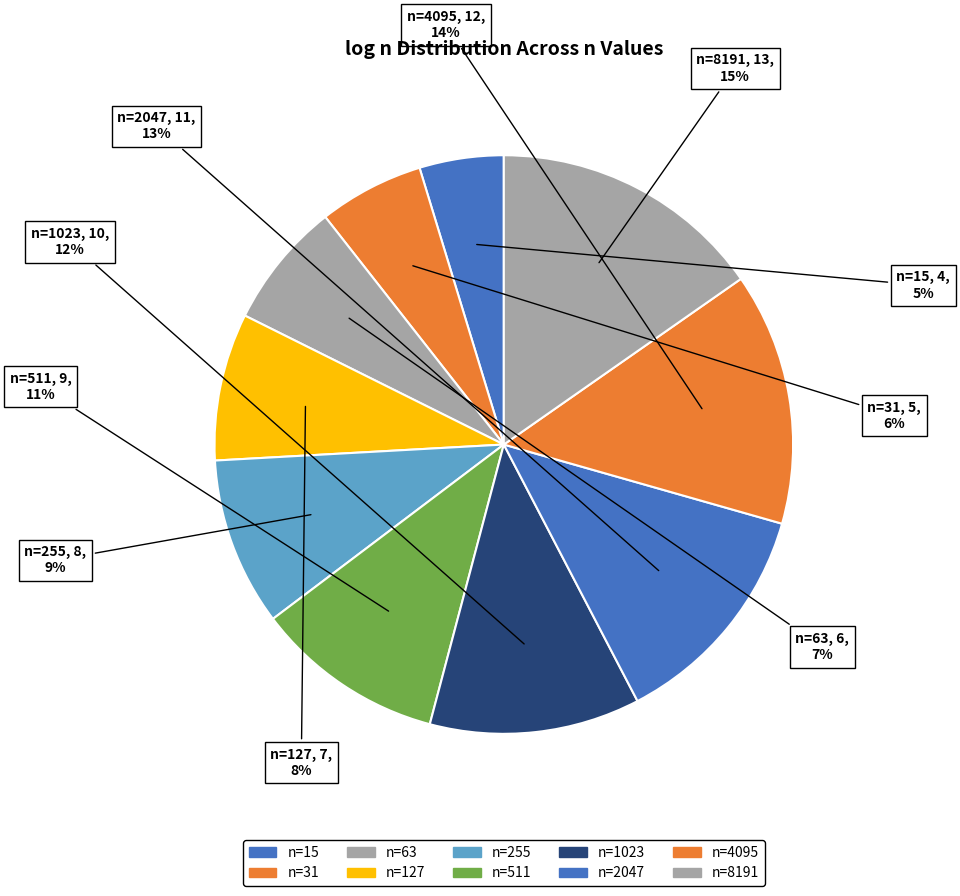

What is the smallest slice in the pie chart?

15